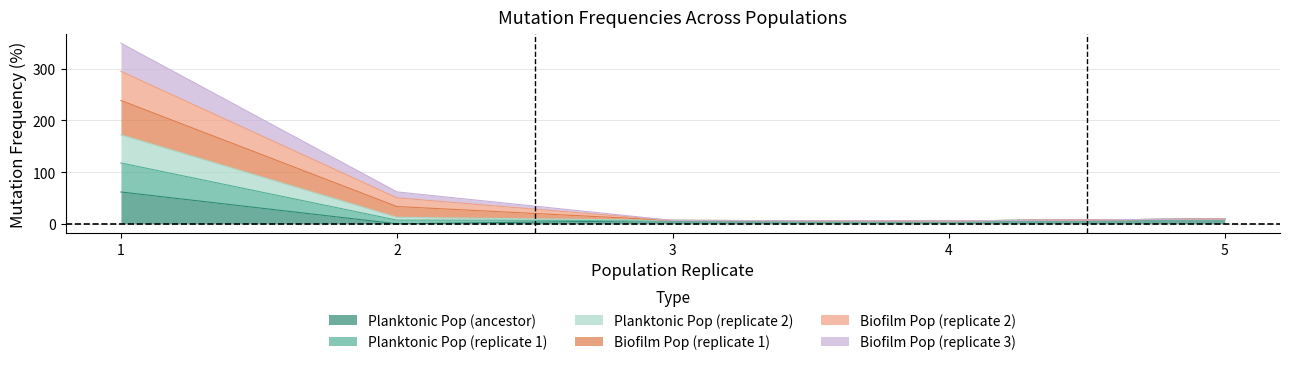

Where is the first local minimum for Planktonic Pop (replicate 1)?

4